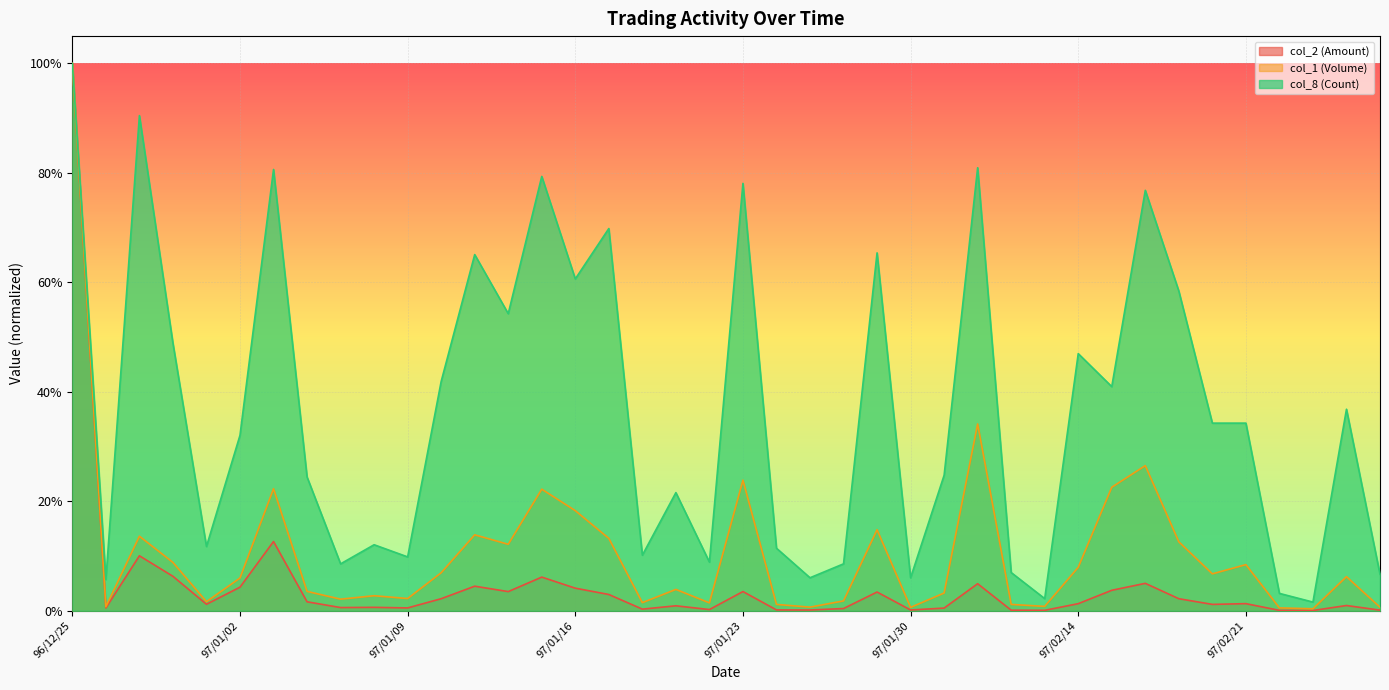

What is the sum of the col_2 (Amount) values at 97/02/15 and 97/01/02?

0.1